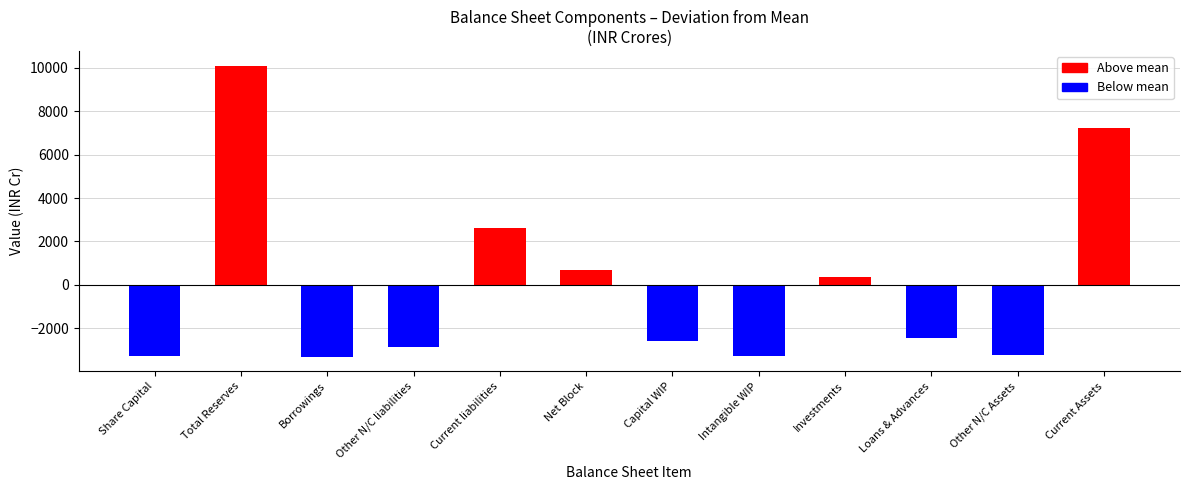

What is the change in value from Intangible WIP to Other N/C Assets?

+66.1